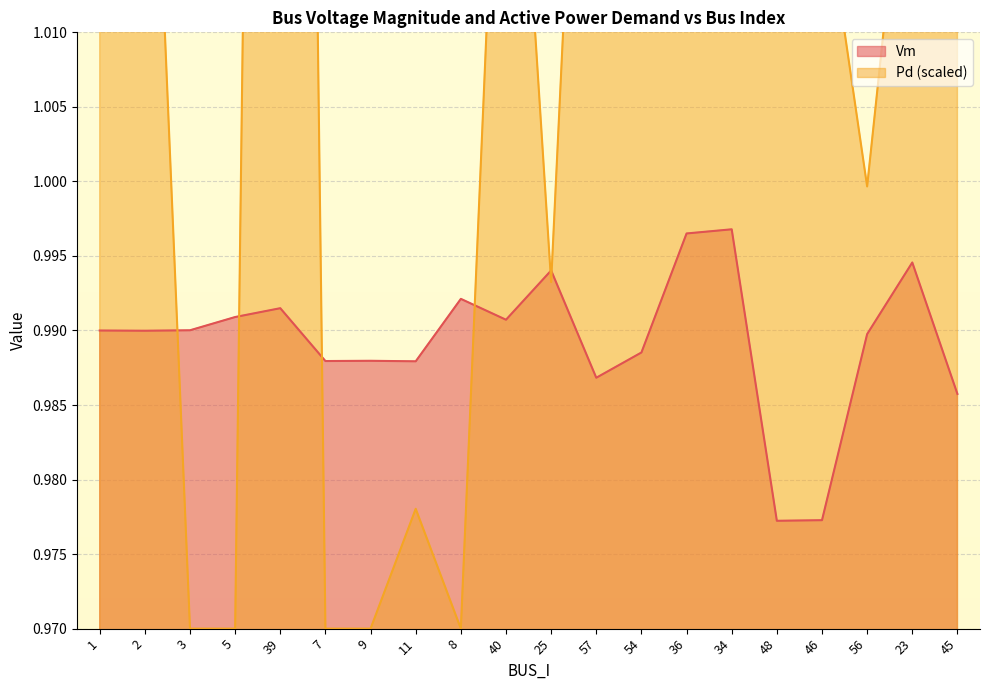

What is the total value across all series at 7?

2.0